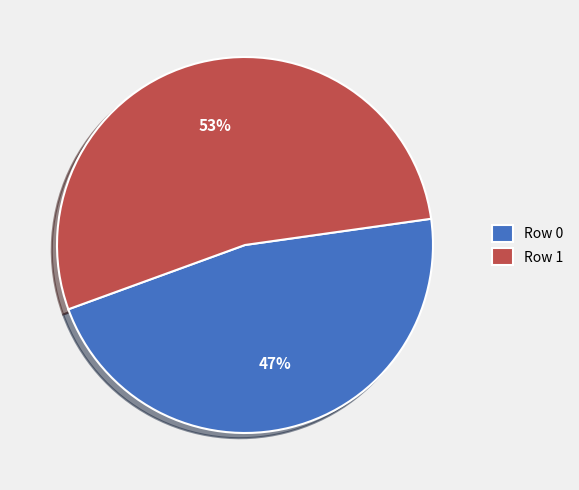

What is the smallest slice in the pie chart?

Row 0